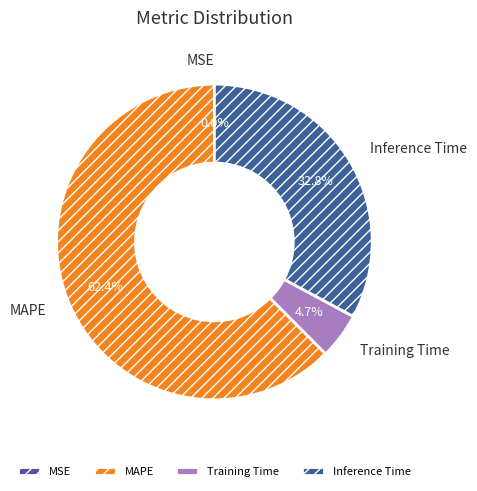

Is there a majority slice in this chart?

Yes